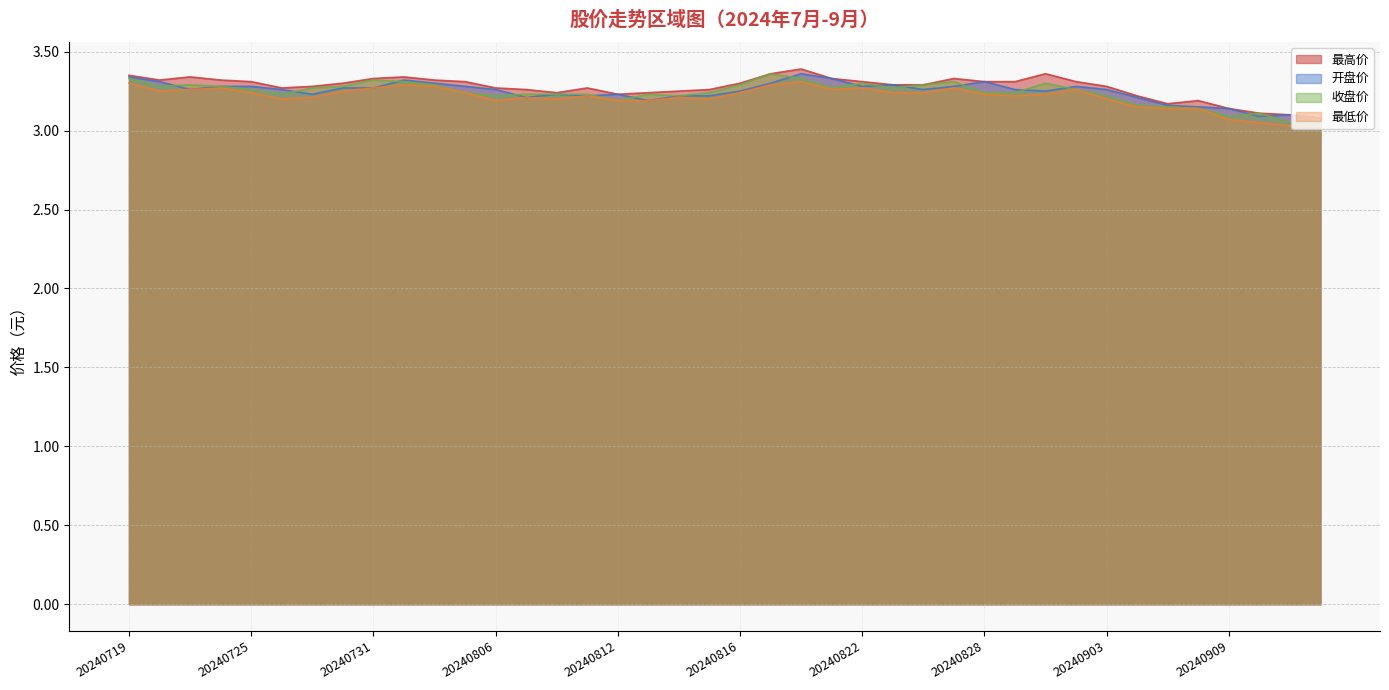

What is the value of the 收盘价 point at the 28th from the left?

3.3